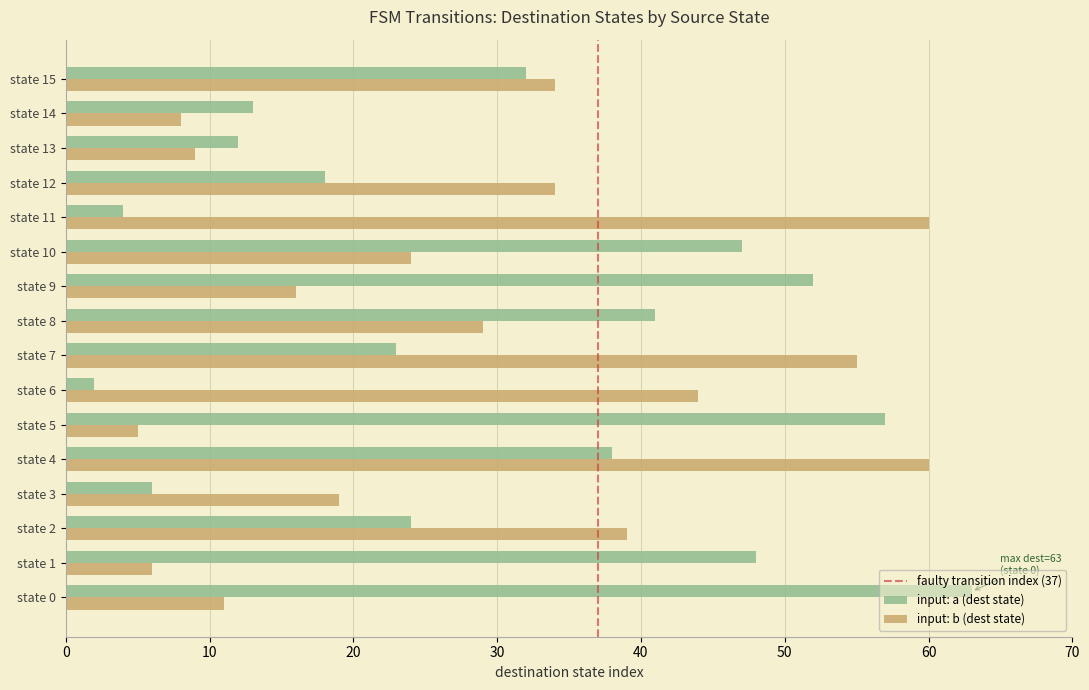

Between state 1 and state 4, which series saw the biggest shift?

input: b (dest state)